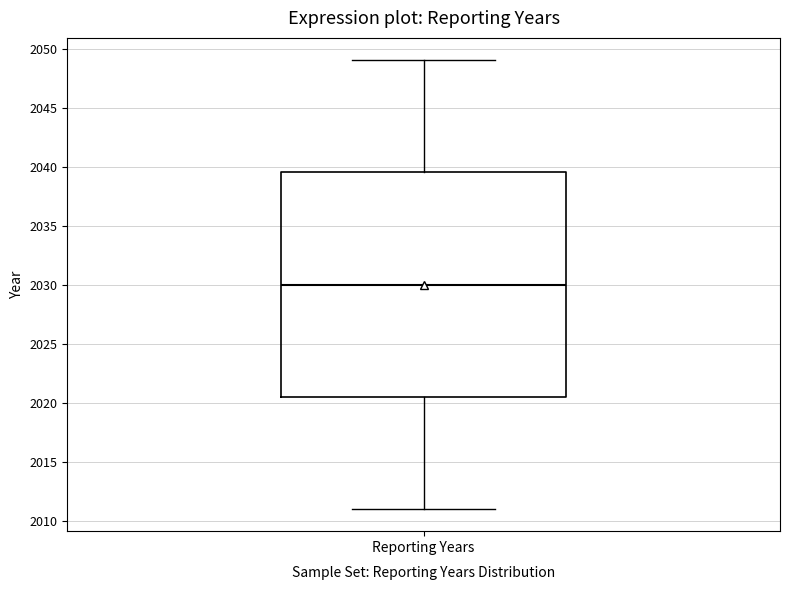

Where does the lower whisker of the box for Reporting Years end on the y-axis? The values are not printed on the chart, so give them approximately, as read against the axis.

2011.0